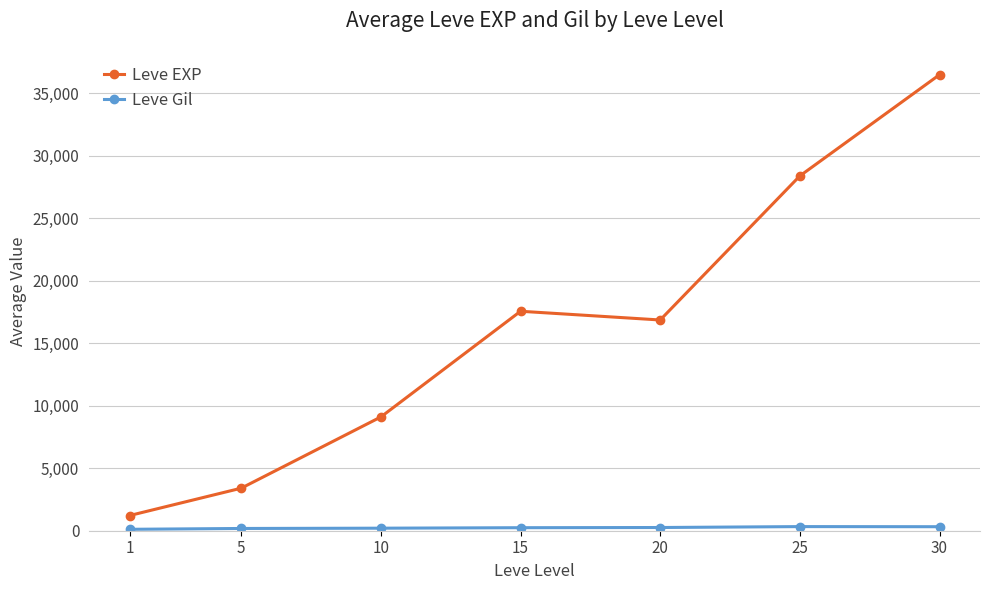

The value of Leve EXP at 25 is 6452.8. True or false?

False